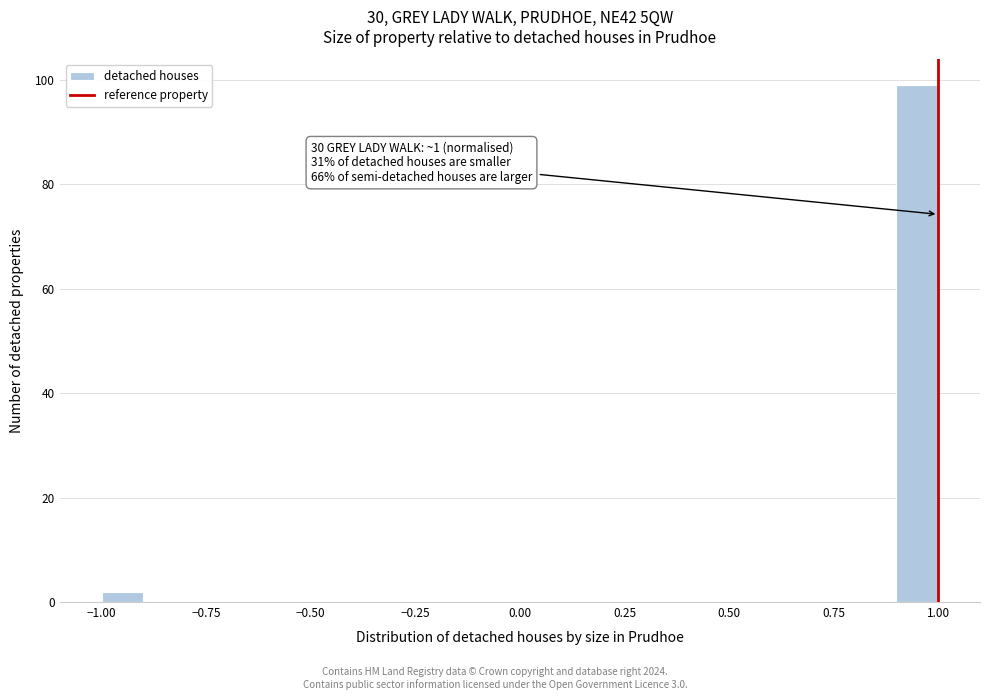

Read against the x-axis, roughly where is the centre of the tallest bar?

0.95